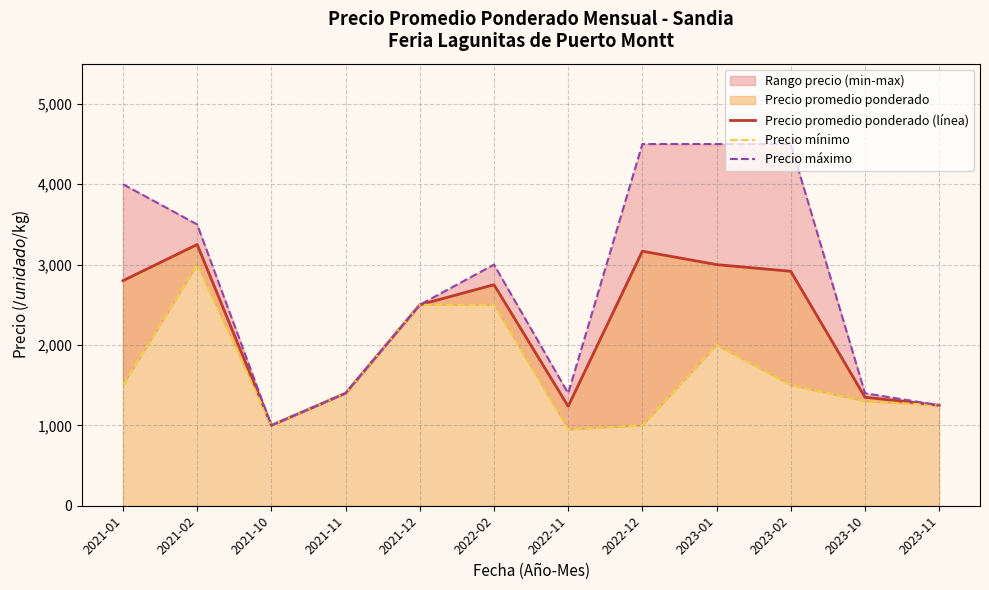

At which label does Precio mínimo reach its peak?

2021-02